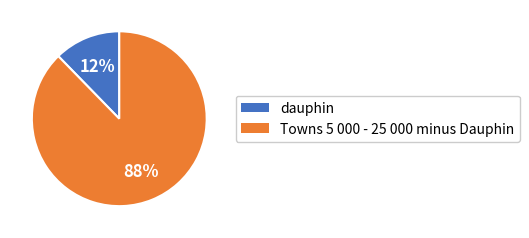

Count the number of slices in the pie.

2